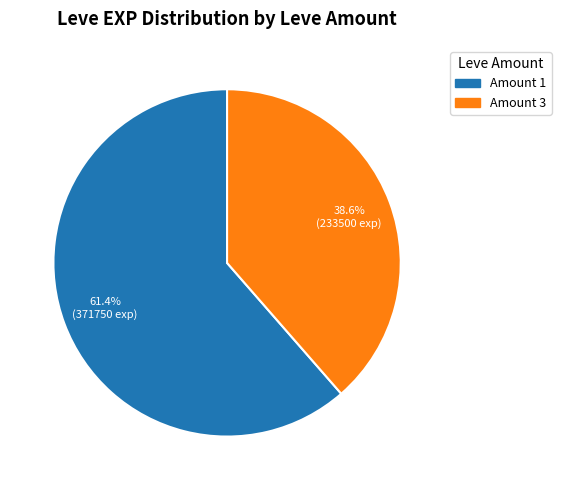

Count the number of slices in the pie.

2